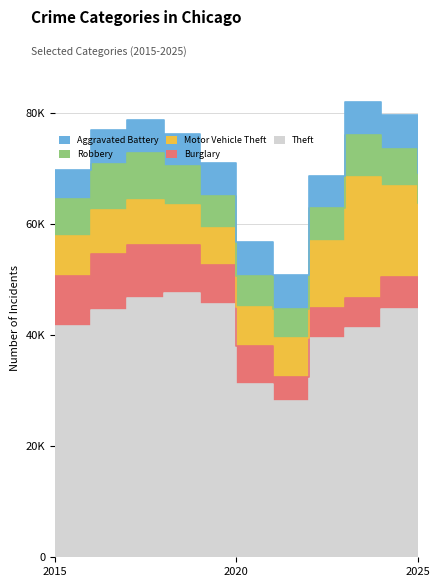

What is the difference between the second highest and minimum values in the Theft series?

18598